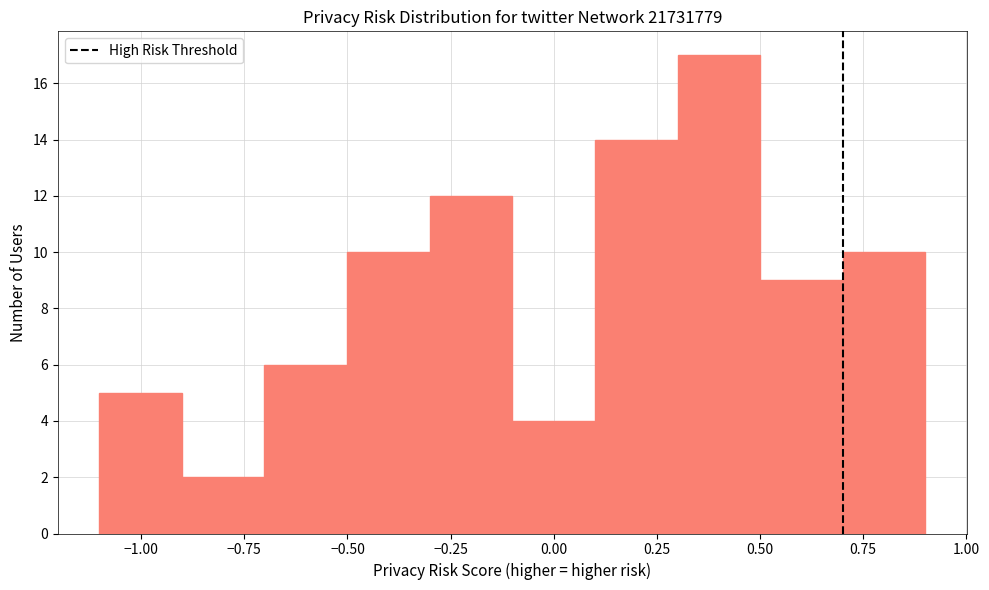

How tall is the bar that spans 0.5 to 0.7 on the x-axis? Neither the bar edges nor the heights are printed on the chart, so give them approximately, as read against the axes.

9